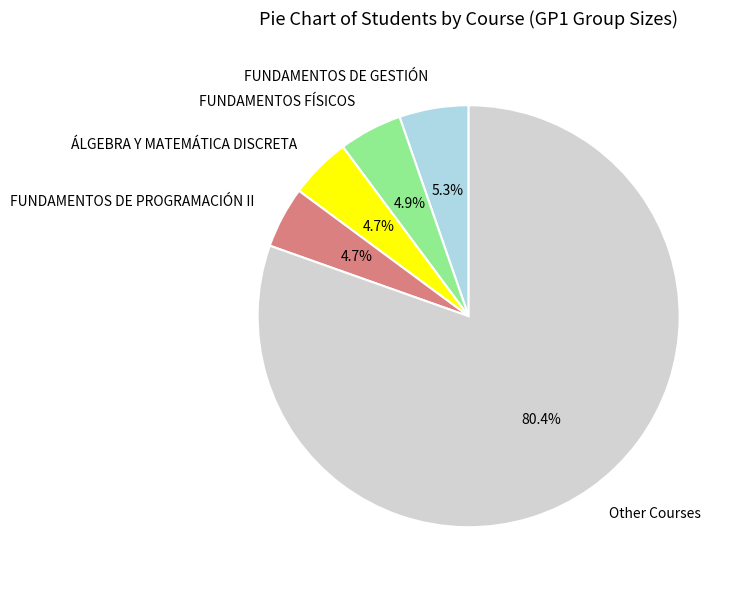

Between ÁLGEBRA Y MATEMÁTICA DISCRETA and FUNDAMENTOS DE GESTIÓN, which is larger?

FUNDAMENTOS DE GESTIÓN